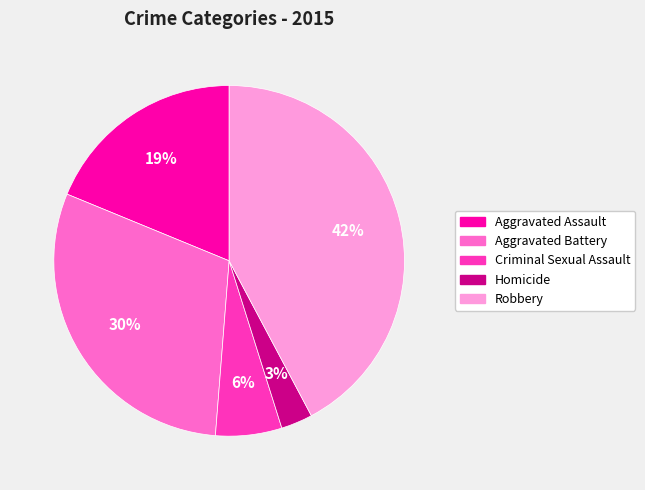

To the nearest percent, what is the difference between the Robbery and Aggravated Battery slice percentages?

12%